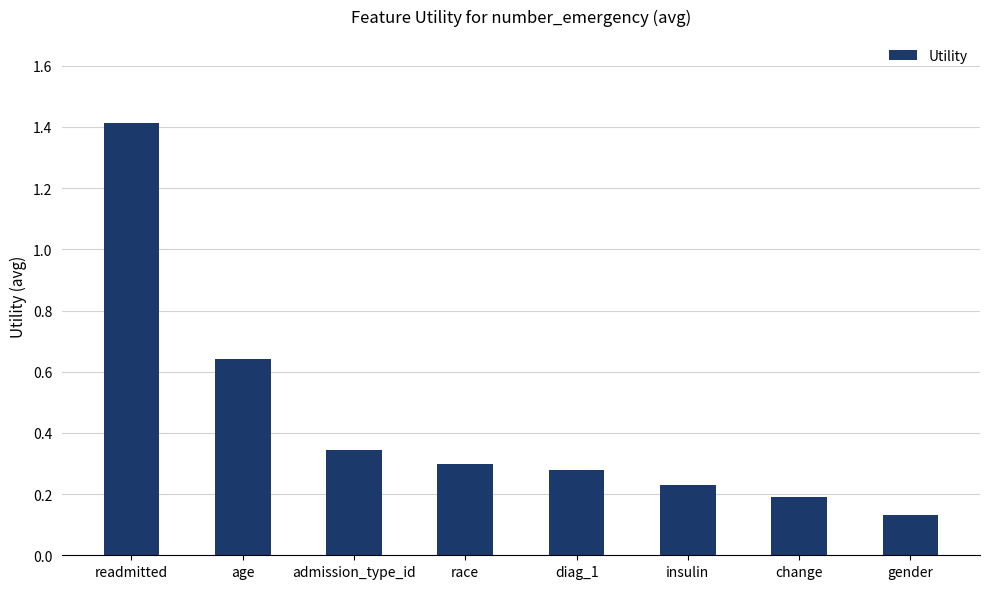

Count the values in the range 0 to 1.

7